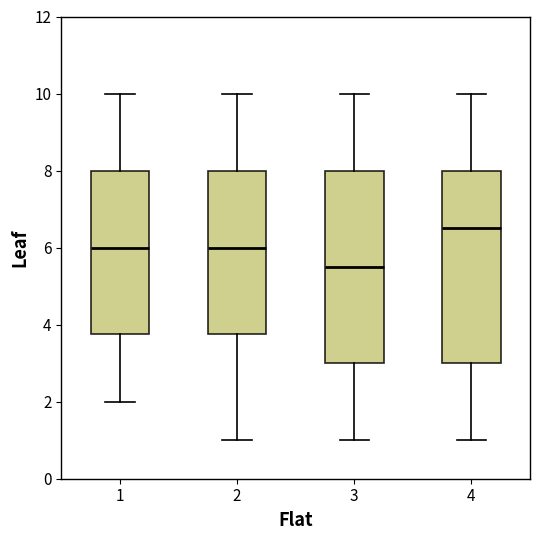

Which box's median line is the lowest?

3